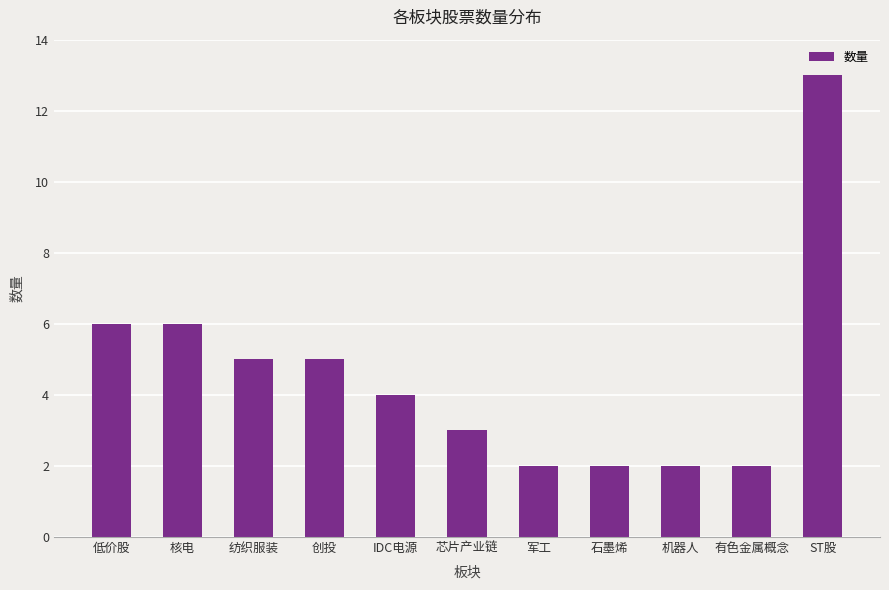

What is the maximum value shown in the chart?

13